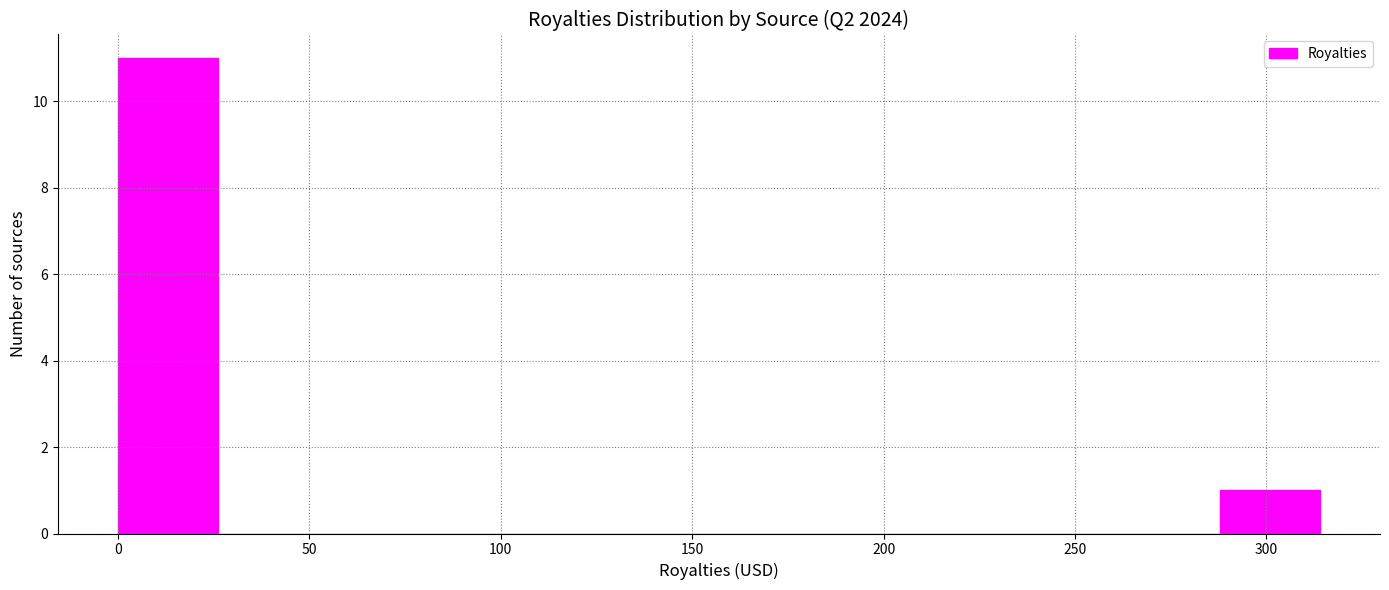

Which range on the x-axis has the tallest bar?

0 to 25